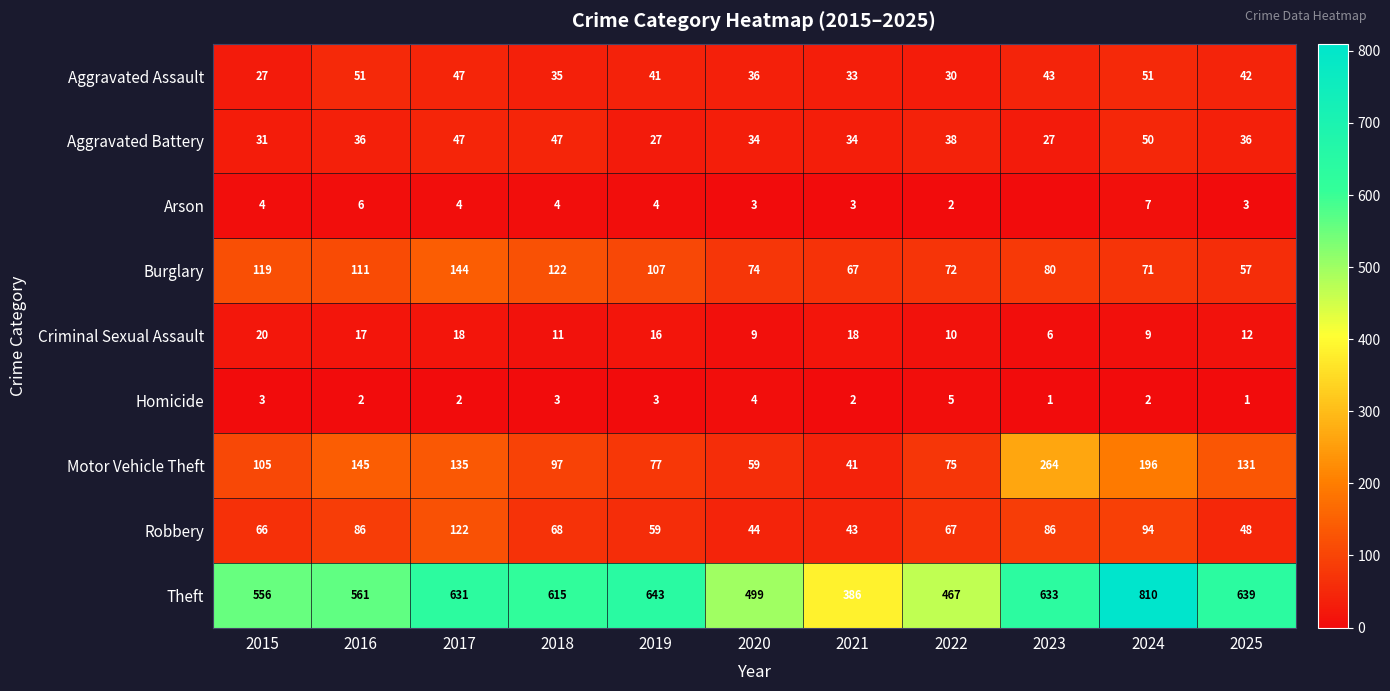

How many data points in Motor Vehicle Theft are less than 105?

5